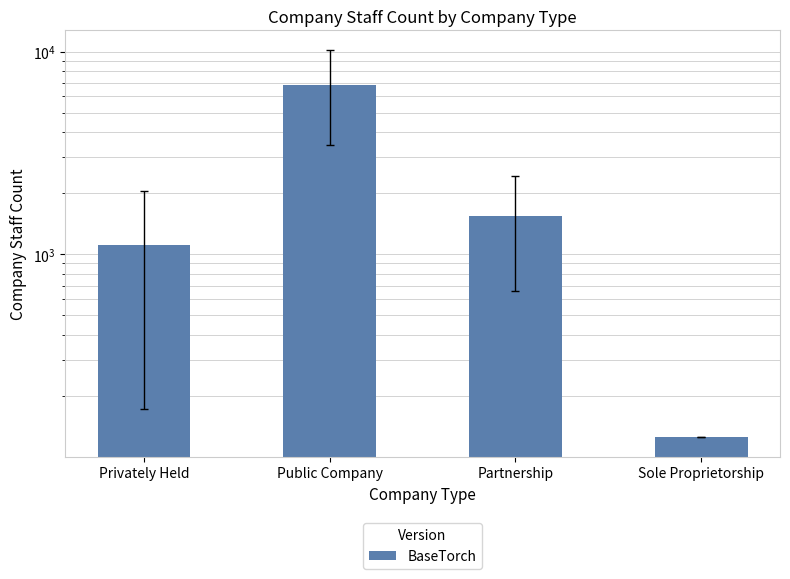

What position from the left is Privately Held?

1